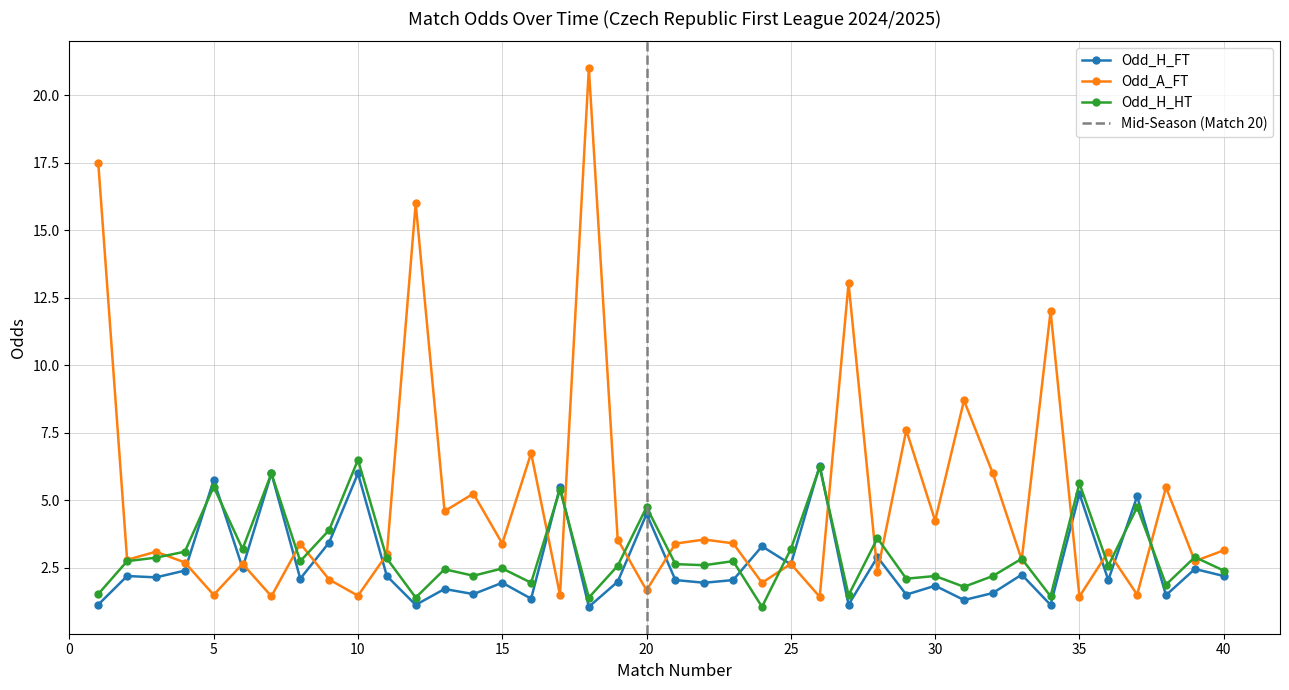

What is the lowest value of the Odd_H_HT series?

1.1